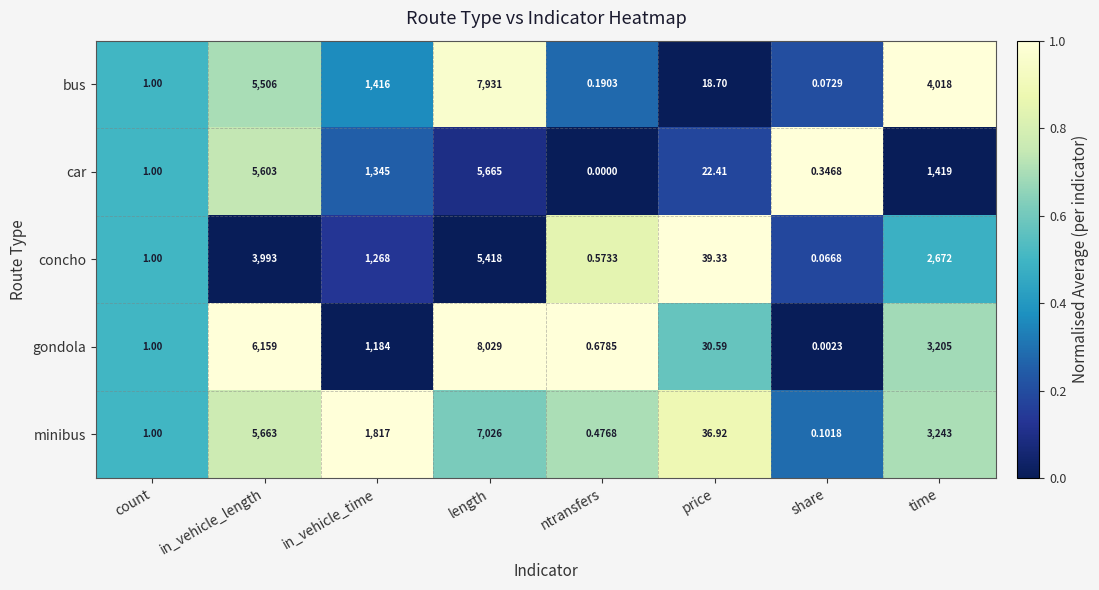

At which label does concho reach its minimum?

share